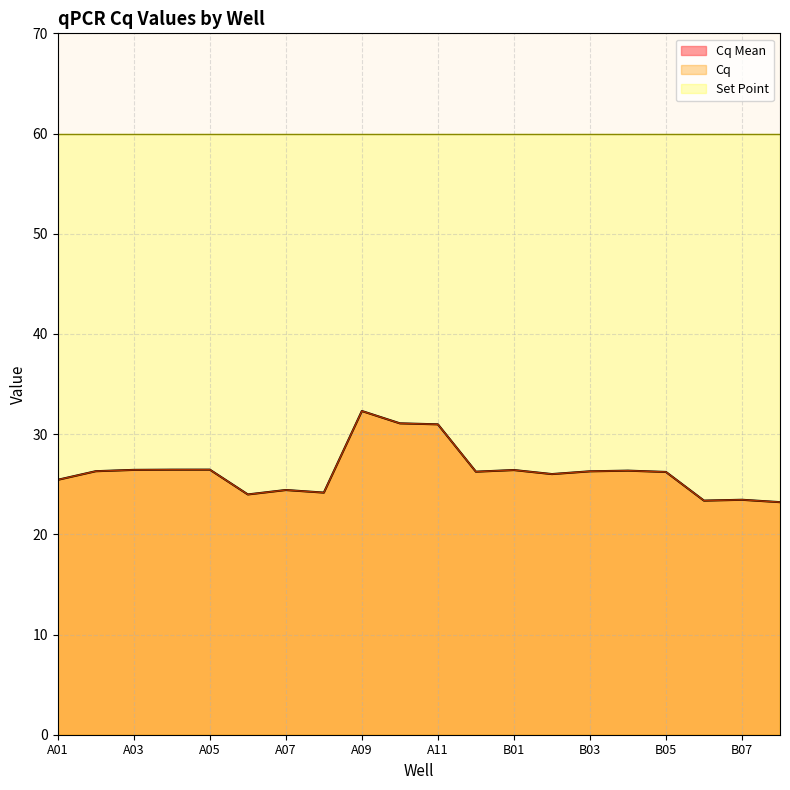

True or false: Cq Mean and Cq intersect in this chart.

False